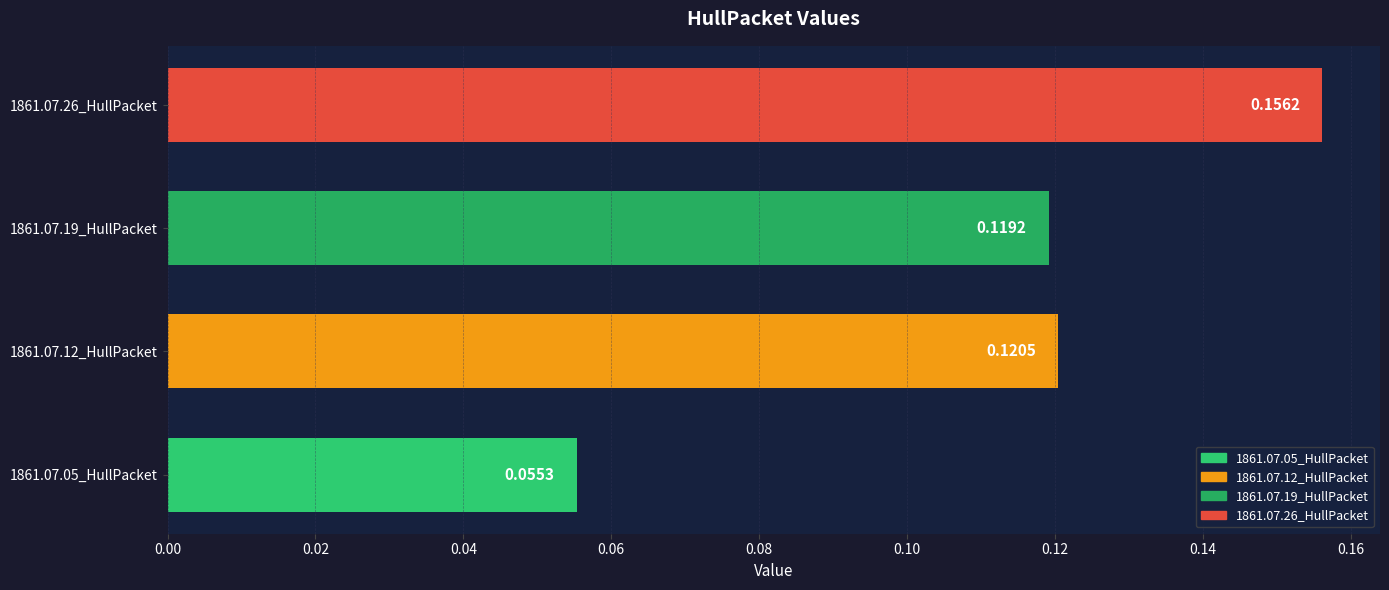

Rank the categories by value from highest to lowest.

1861.07.26_HullPacket, 1861.07.12_HullPacket, 1861.07.19_HullPacket, 1861.07.05_HullPacket